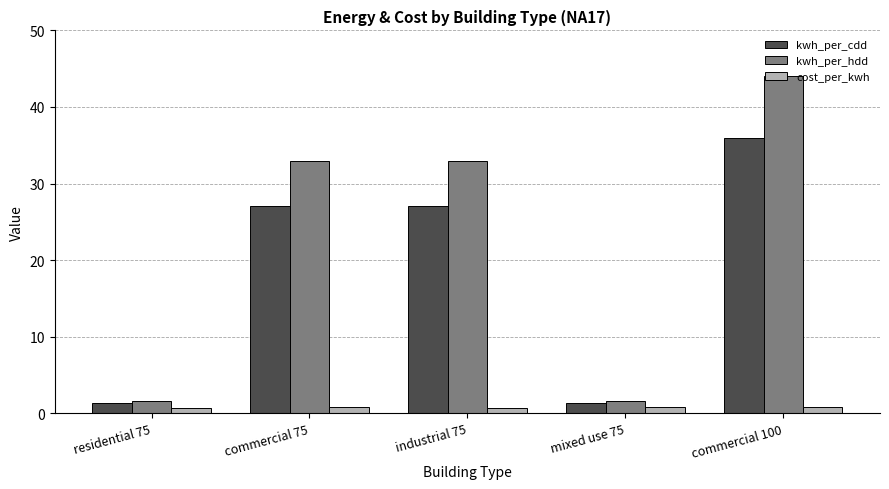

What is the sum of the kwh_per_hdd values at mixed use 75 and residential 75?

3.3